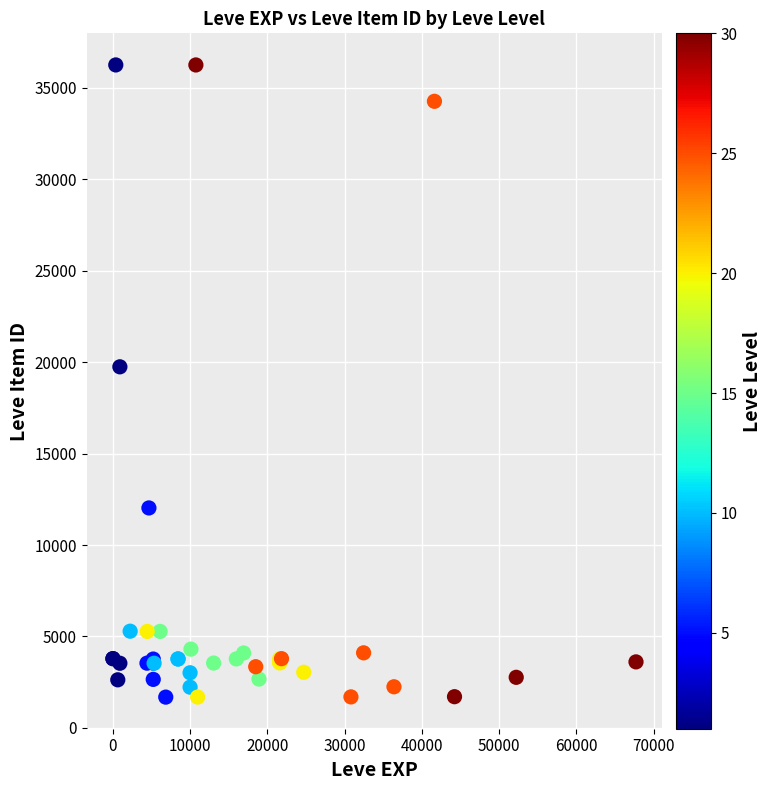

What Y value in the scatter plot is closest to 18967?

19744